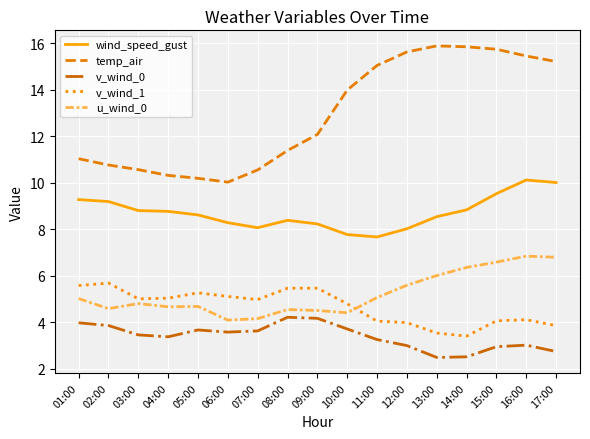

At 13:00, list the series in order from largest to smallest.

temp_air, wind_speed_gust, u_wind_0, v_wind_1, v_wind_0